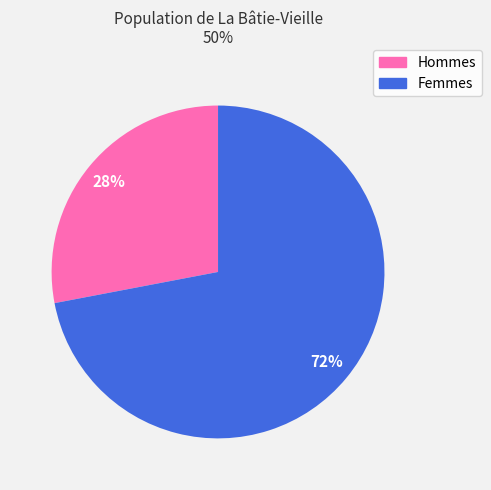

To the nearest percent, what is the difference between the largest and smallest slice percentages?

44%